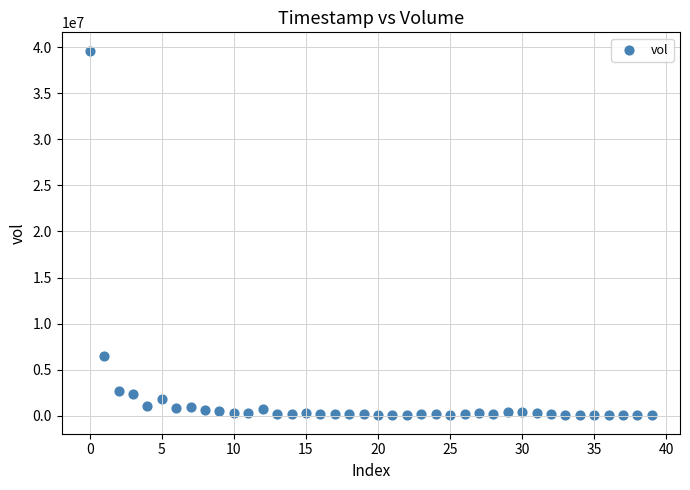

What is the range of Y values (max minus min)?

39623600